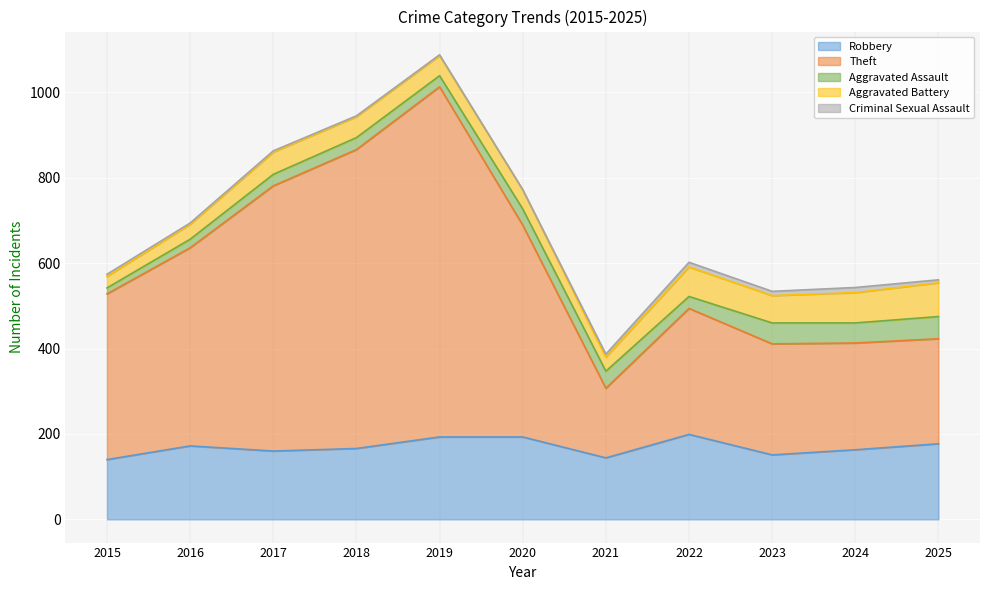

Where is the first local maximum for Robbery?

2016